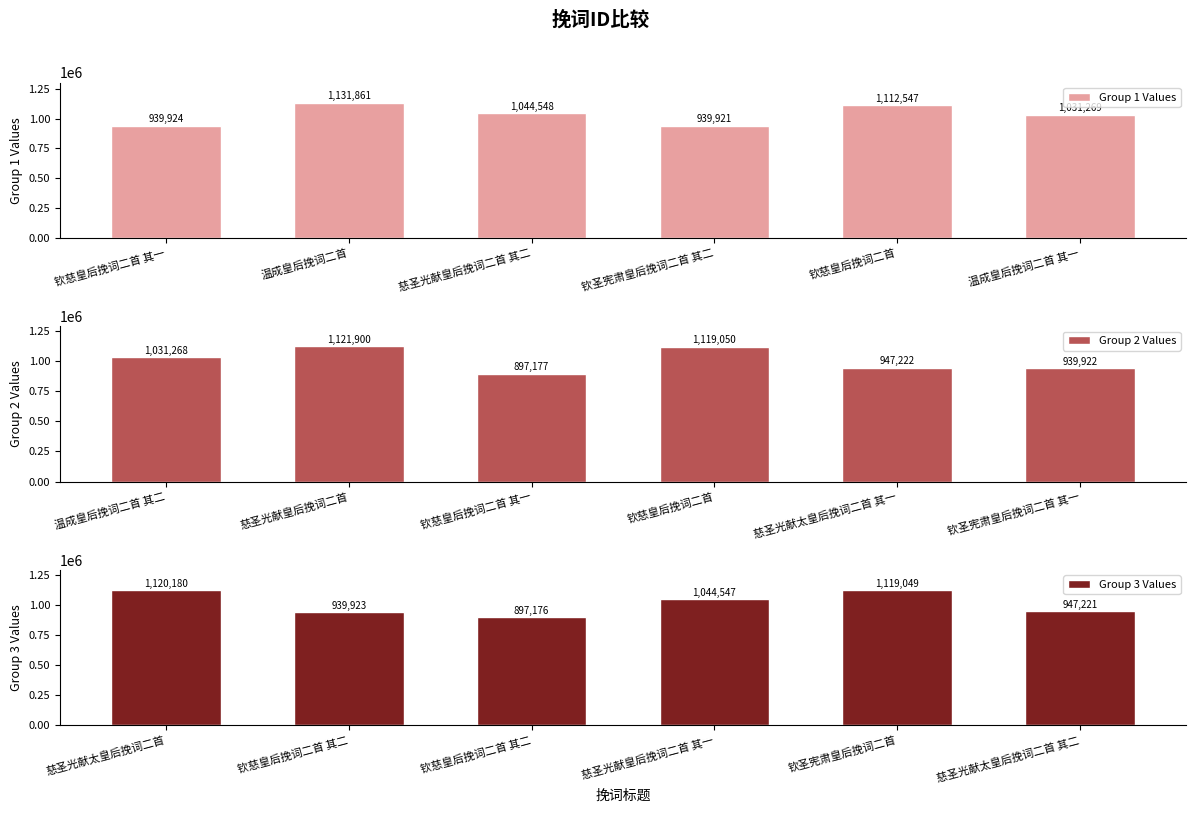

At how many categories does at least one series exceed 1097221?

4